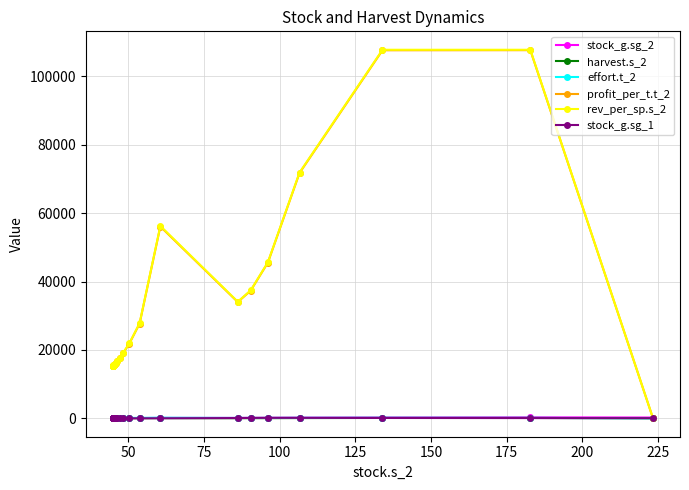

At how many categories does at least one series exceed 50690?

4